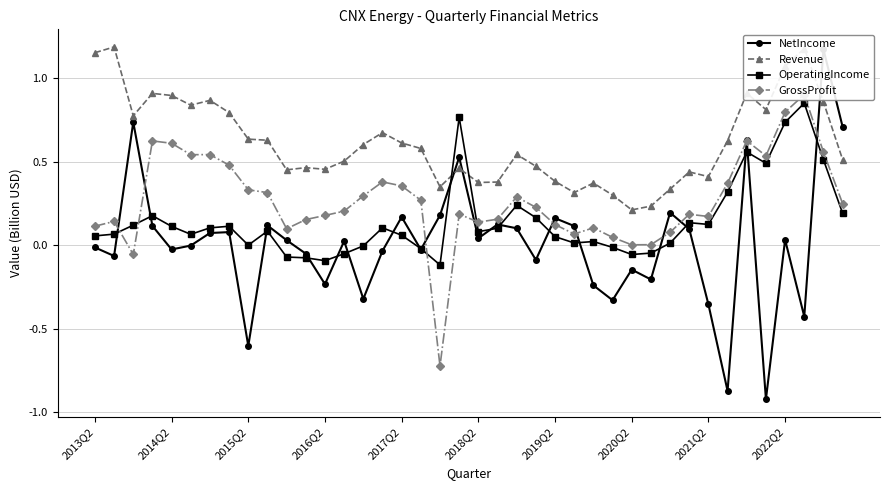

Is this an area chart (filled region under the line)?

No